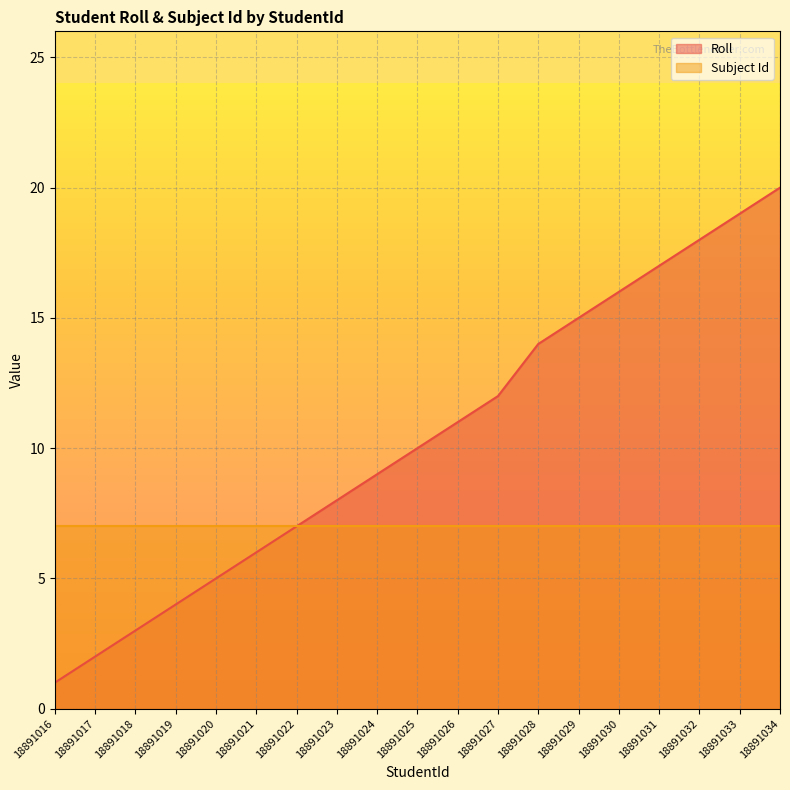

List the labels in order of value, smallest first.

18891016, 18891017, 18891018, 18891019, 18891020, 18891021, 18891022, 18891023, 18891024, 18891025, 18891026, 18891027, 18891028, 18891029, 18891030, 18891031, 18891032, 18891033, 18891034